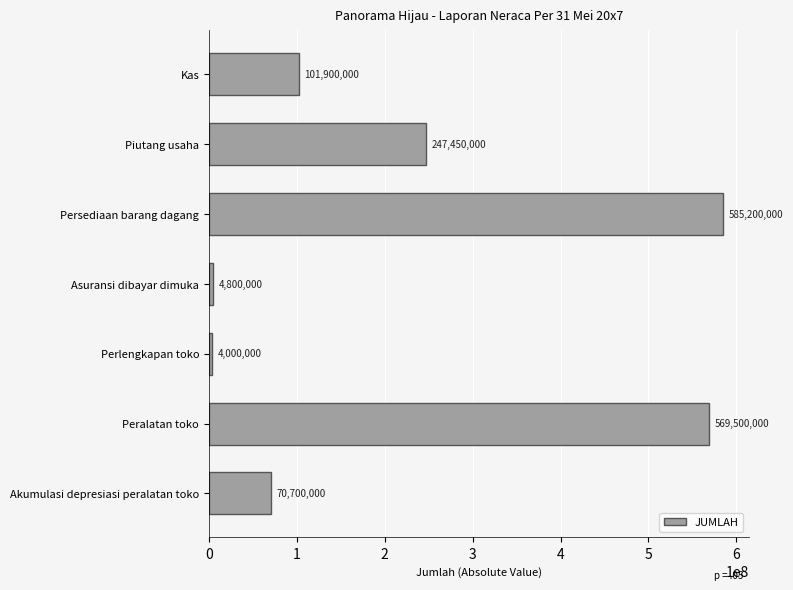

What is the difference between the maximum and second lowest values?

580400000